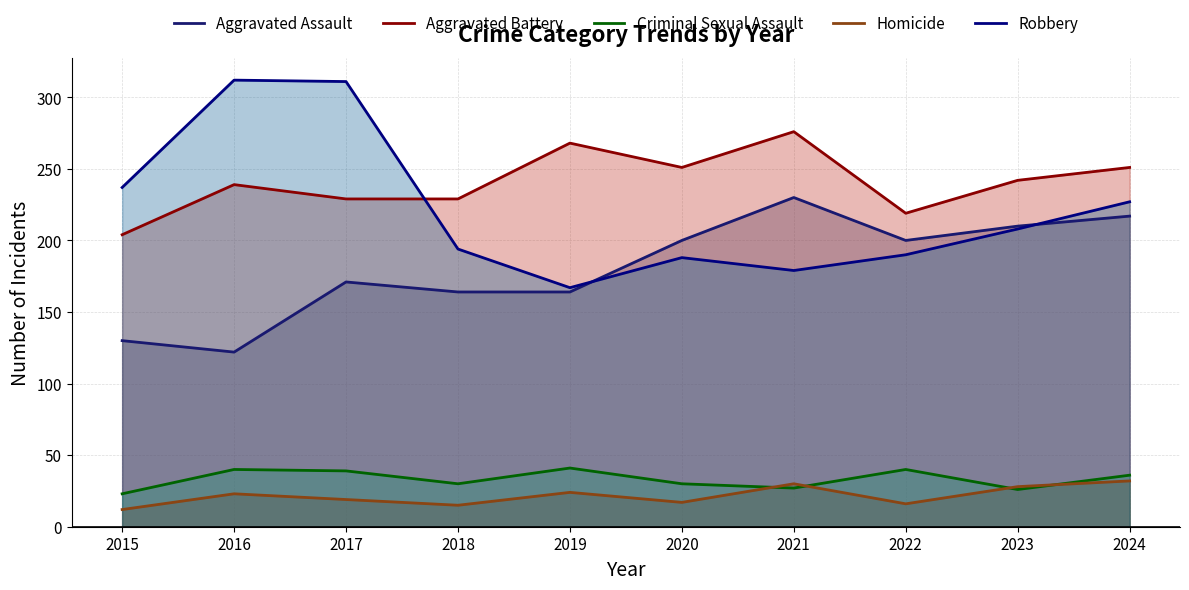

What is the value of the Aggravated Assault point at the 3rd from the left?

171